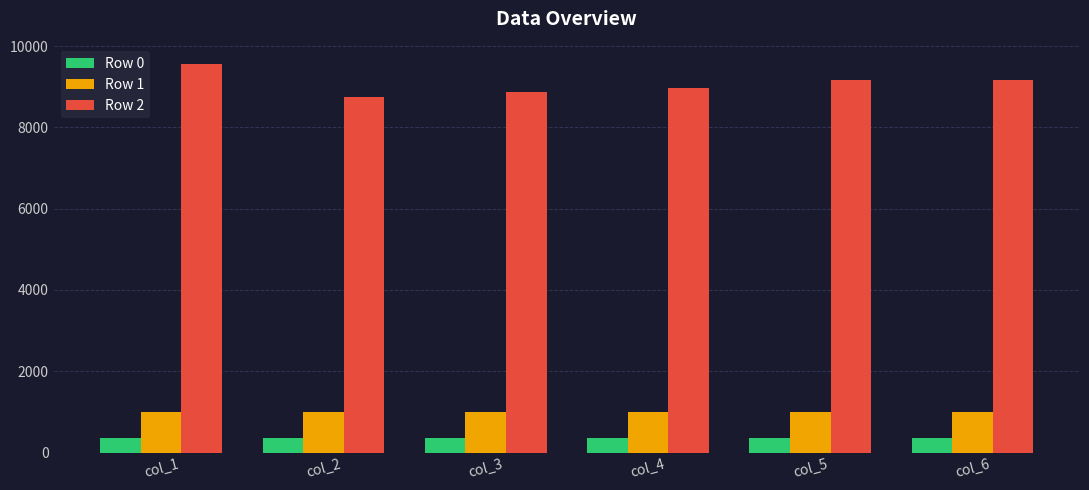

What is the sum of the Row 2 values at col_2 and col_1?

18312.0